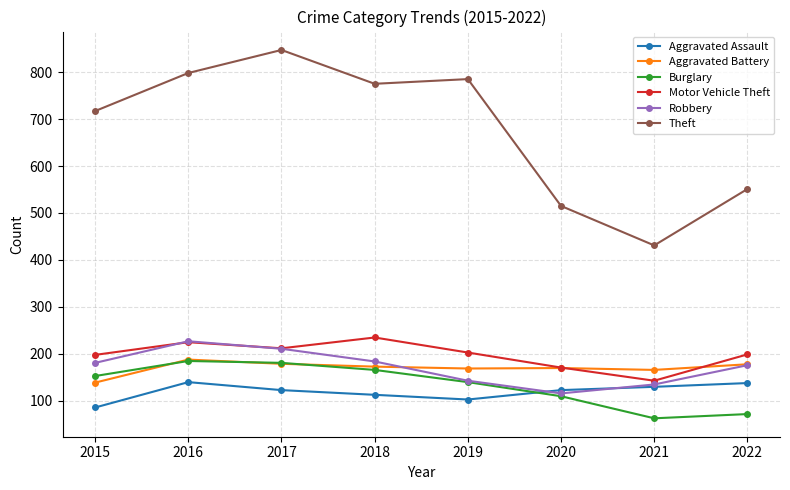

Which category has the highest value across all series?

2017